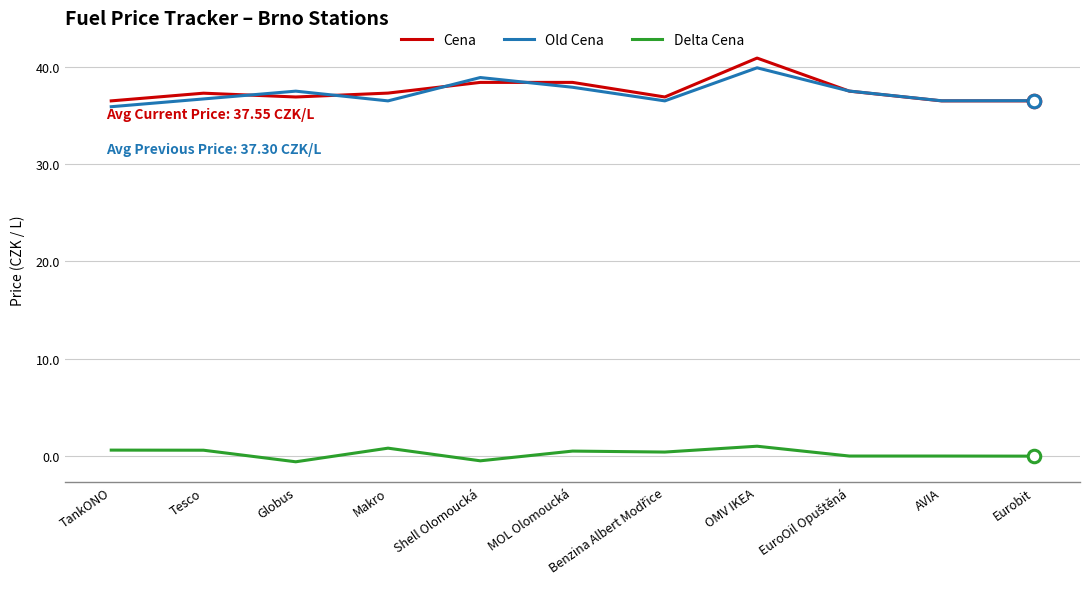

Which label corresponds to the largest value in the chart?

OMV IKEA